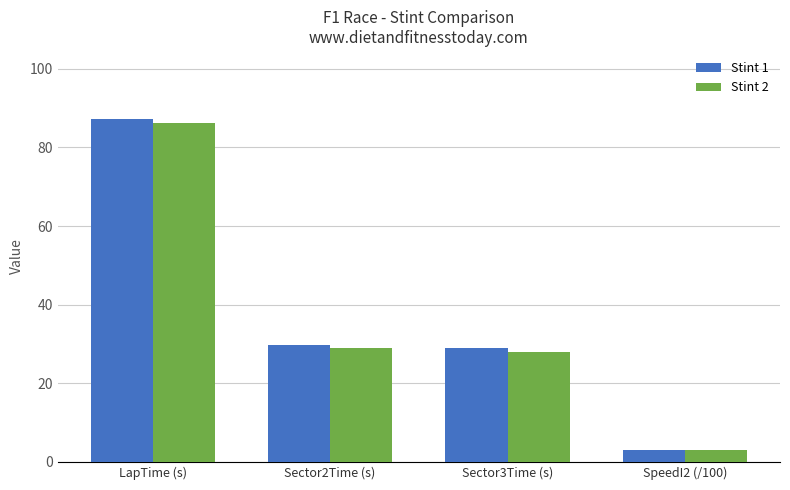

Rank the categories by Stint 2 value from lowest to highest.

SpeedI2 (/100), Sector3Time (s), Sector2Time (s), LapTime (s)